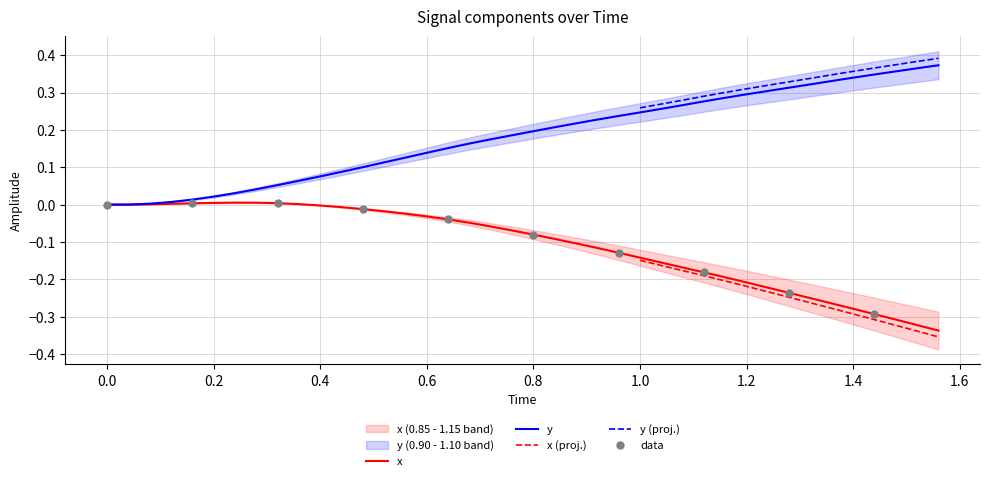

At how many categories does at least one series exceed 0?

38